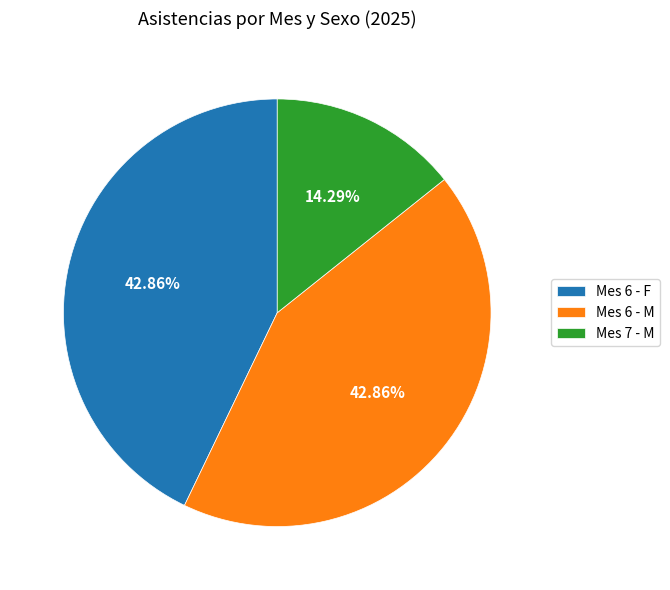

Approximately how many times larger is the value at Mes 6 - F compared to Mes 6 - M?

1.0